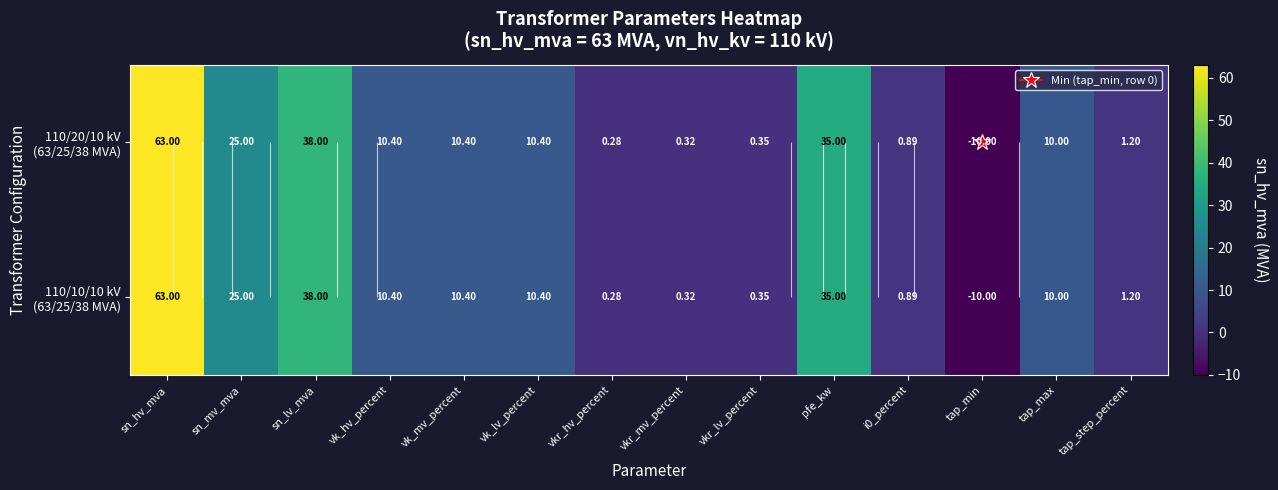

How many values in the 110/20/10 kV (63/25/38 MVA) series are below 10?

6